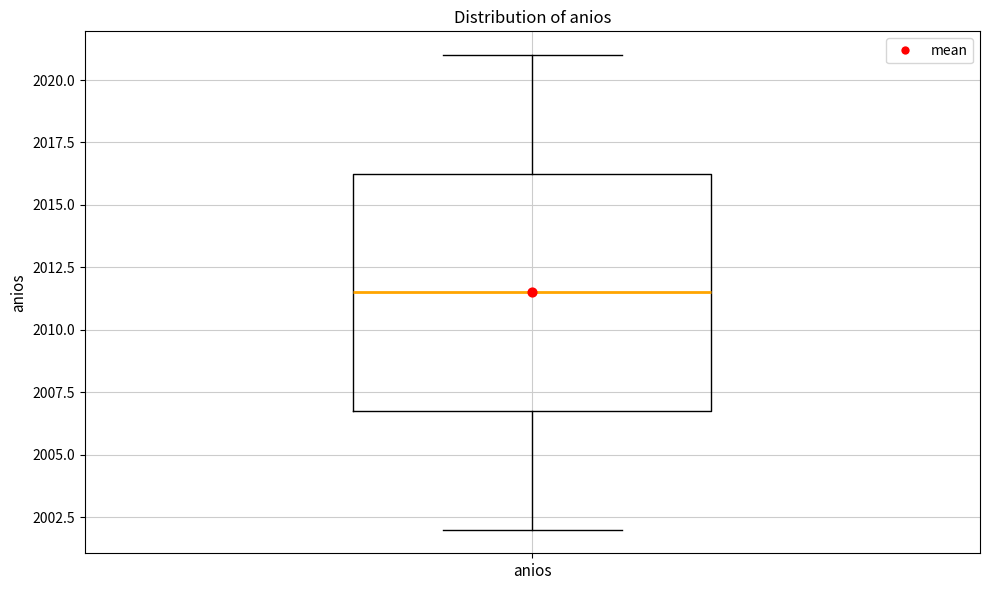

Where is the lower edge of the box for anios on the y-axis? The values are not printed on the chart, so give them approximately, as read against the axis.

2007.0